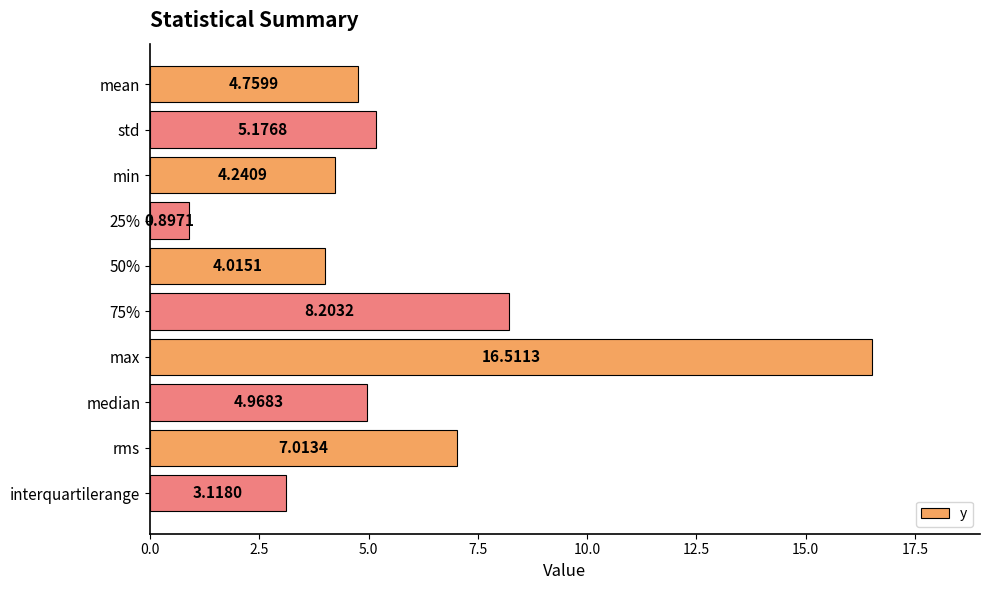

Rank the categories by value from lowest to highest.

25%, interquartilerange, 50%, min, mean, median, std, rms, 75%, max